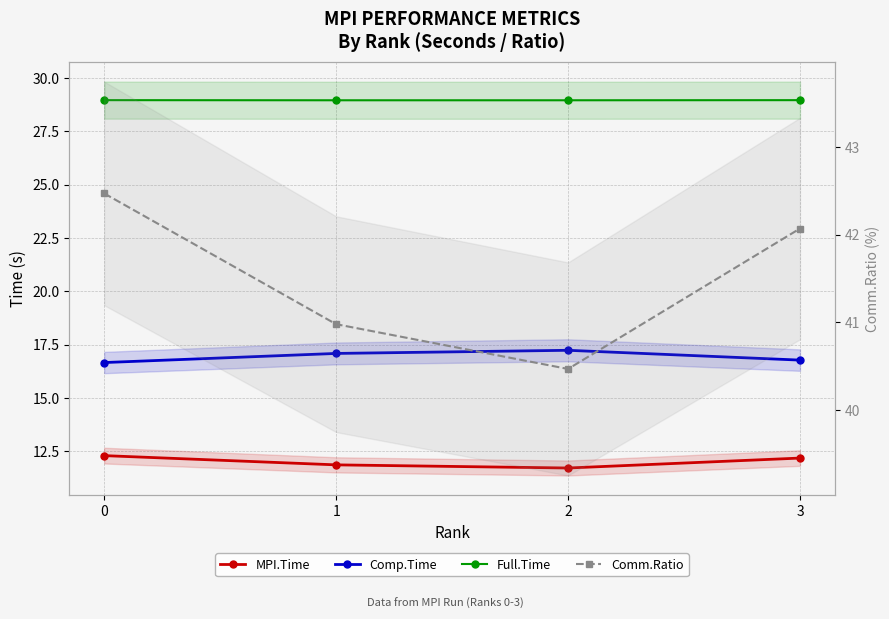

What is the maximum value for Full.Time?

29.0